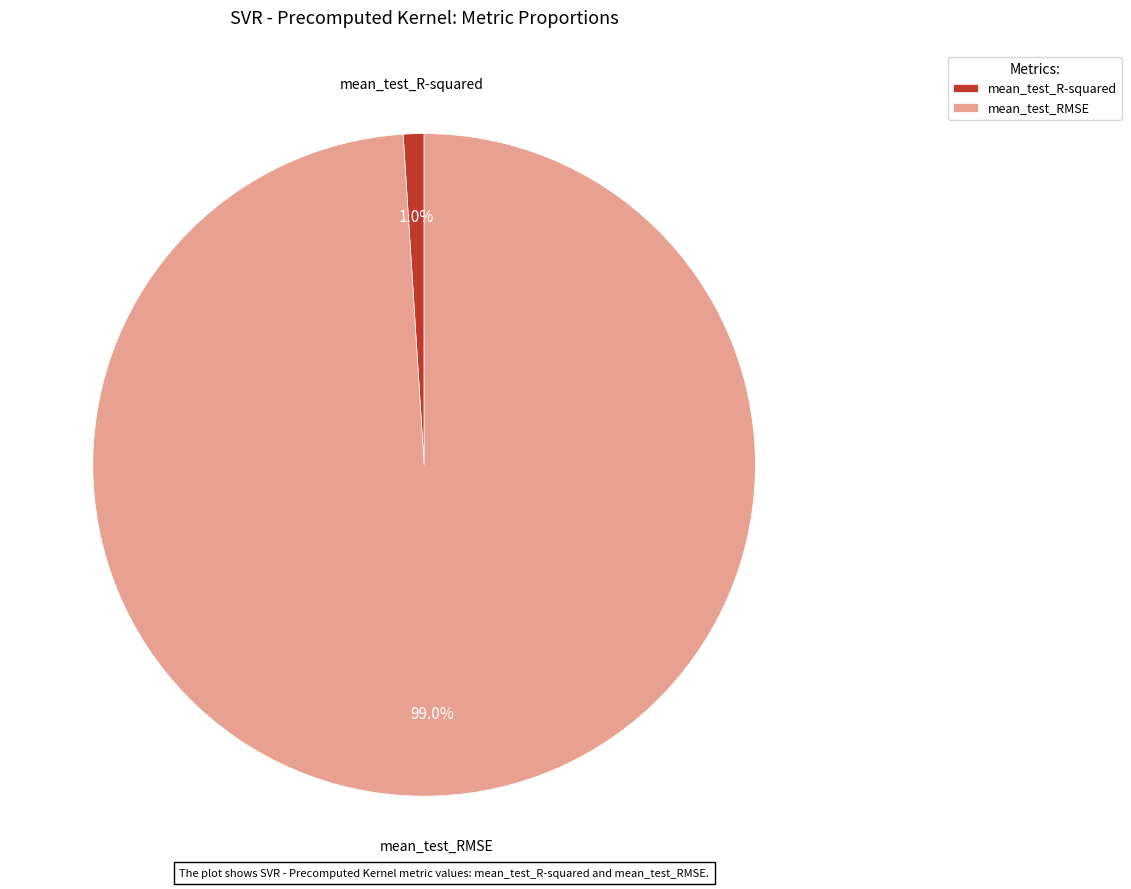

What percentage is NOT represented by mean_test_RMSE?

1.0%